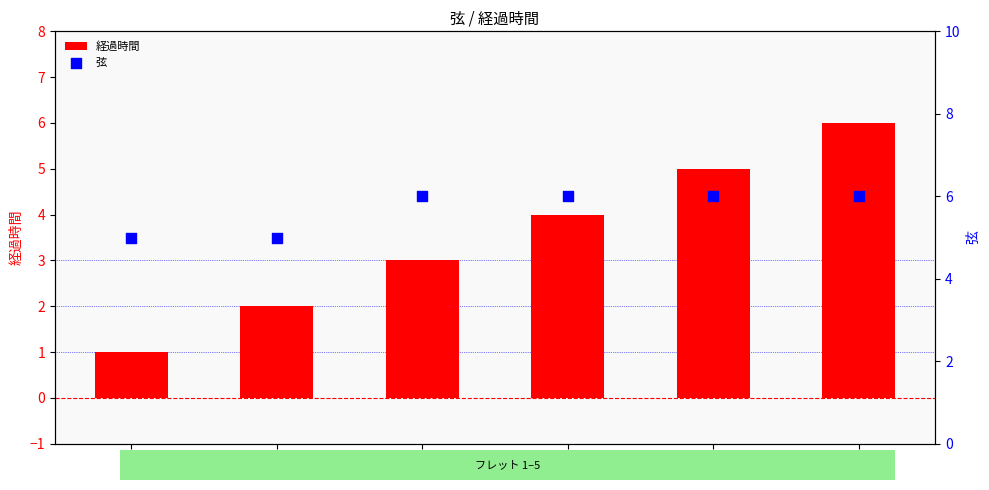

Which series contains the lowest Y value?

経過時間